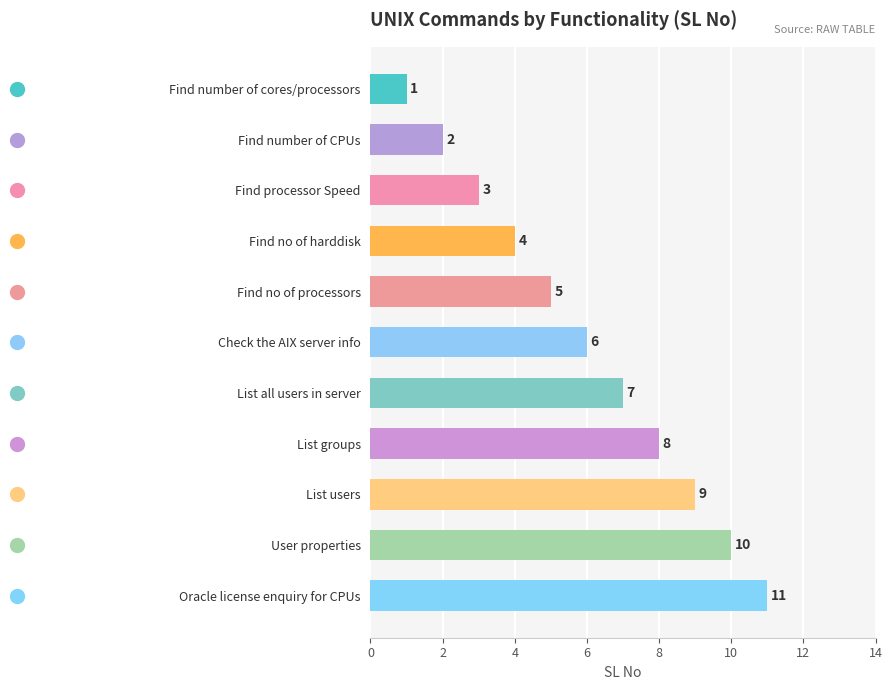

What is the difference between the maximum and minimum values?

10